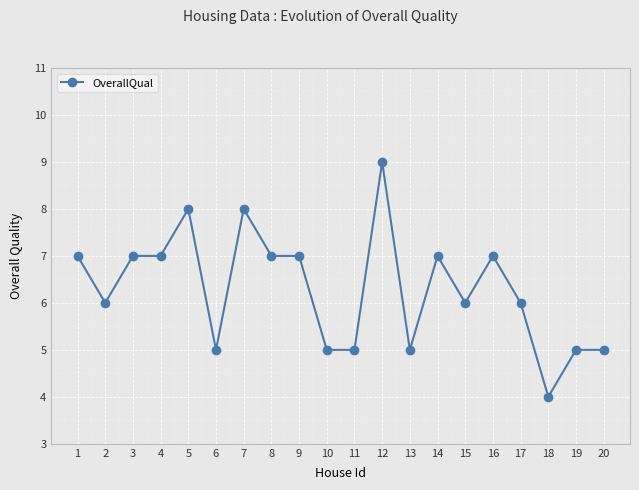

Where is the first local minimum?

2